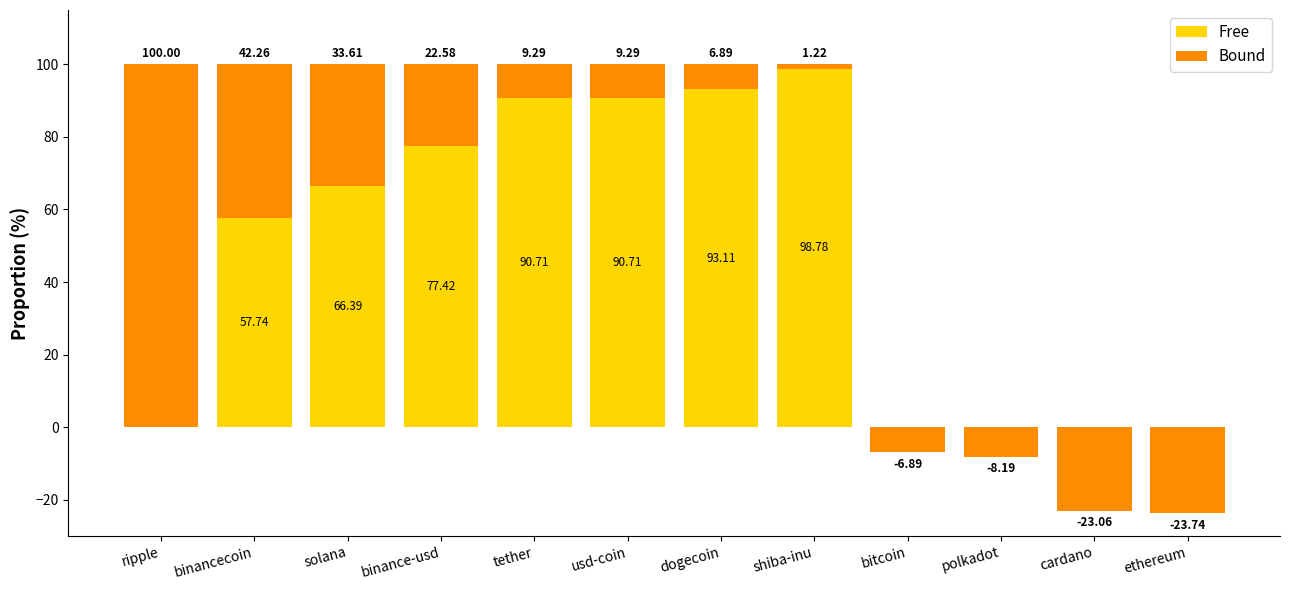

What is the approximate value of Bound at binancecoin?

42.3